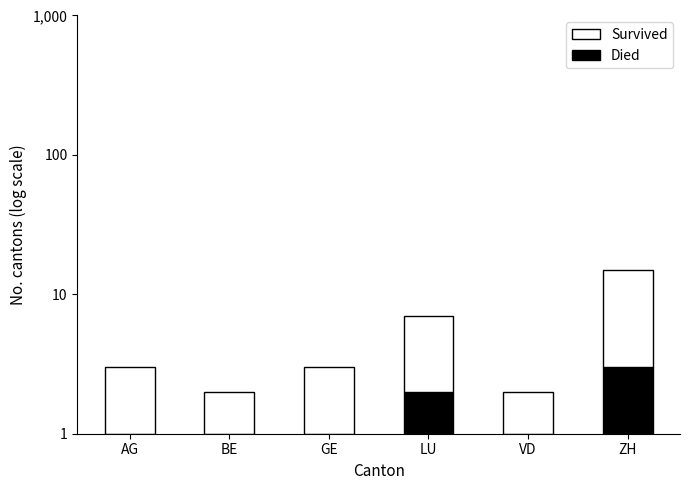

List the series in order of their overall mean, lowest first.

Died, Survived